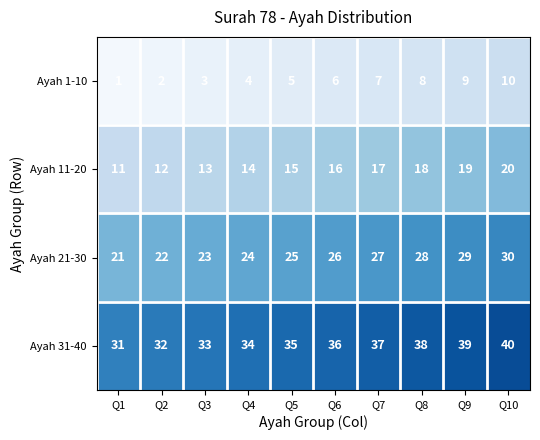

Which category has the highest value across all series?

Q10